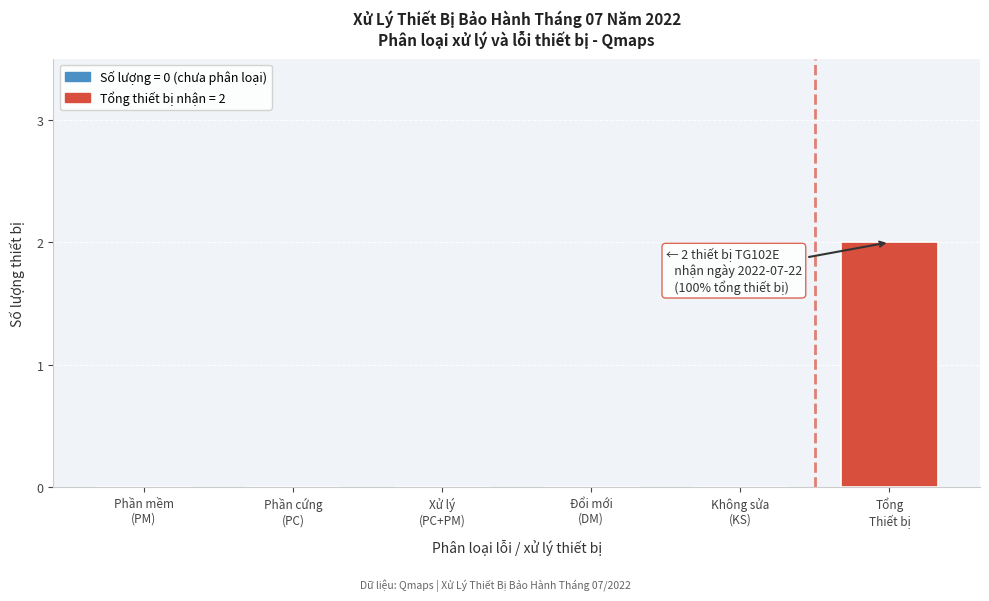

Count the number of data series in this chart.

1